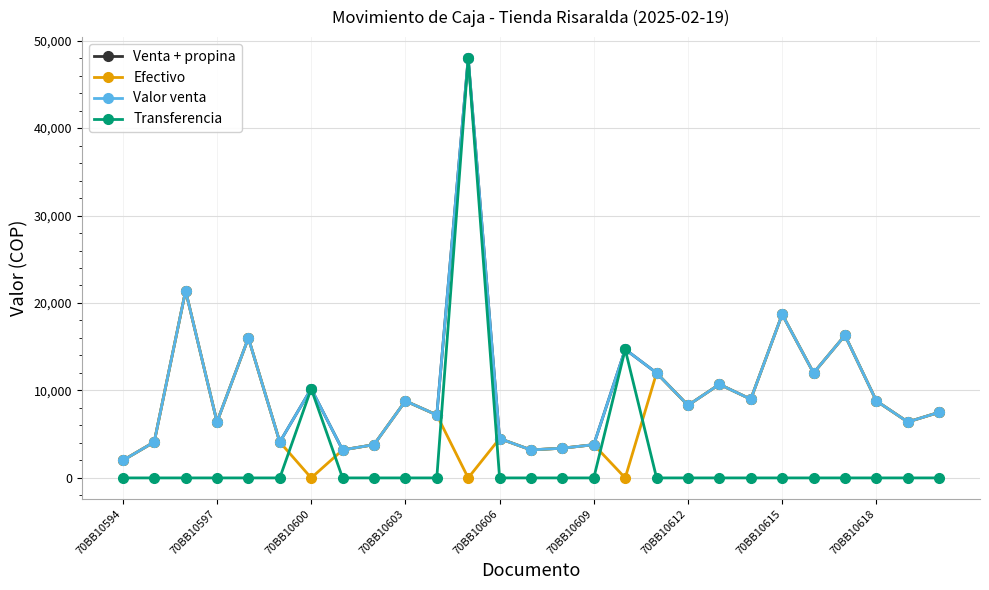

Does the chart have visible grid lines?

Yes